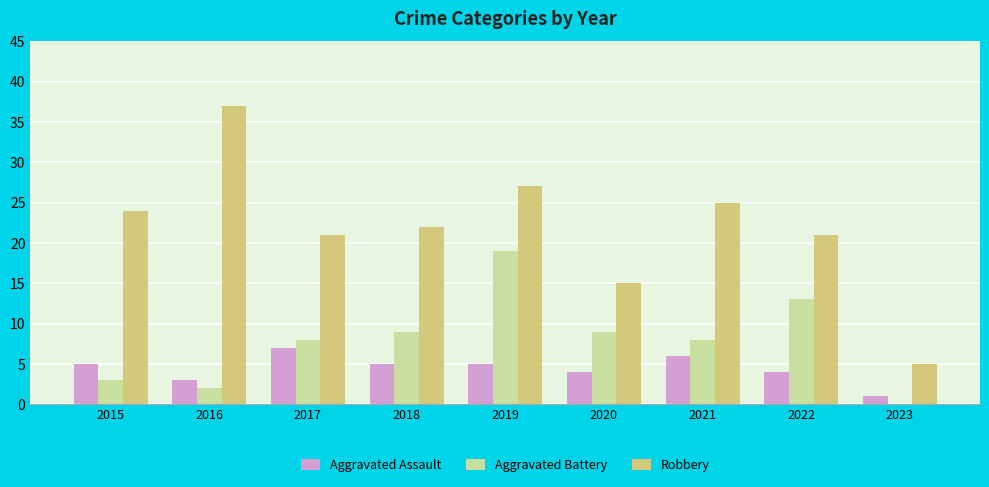

Reading right to left, list all the values displayed in this chart.

Aggravated Assault: 2023=1	2022=4	2021=6	2020=4	2019=5	2018=5	2017=7	2016=3	2015=5
Aggravated Battery: 2023=0	2022=13	2021=8	2020=9	2019=19	2018=9	2017=8	2016=2	2015=3
Robbery: 2023=5	2022=21	2021=25	2020=15	2019=27	2018=22	2017=21	2016=37	2015=24